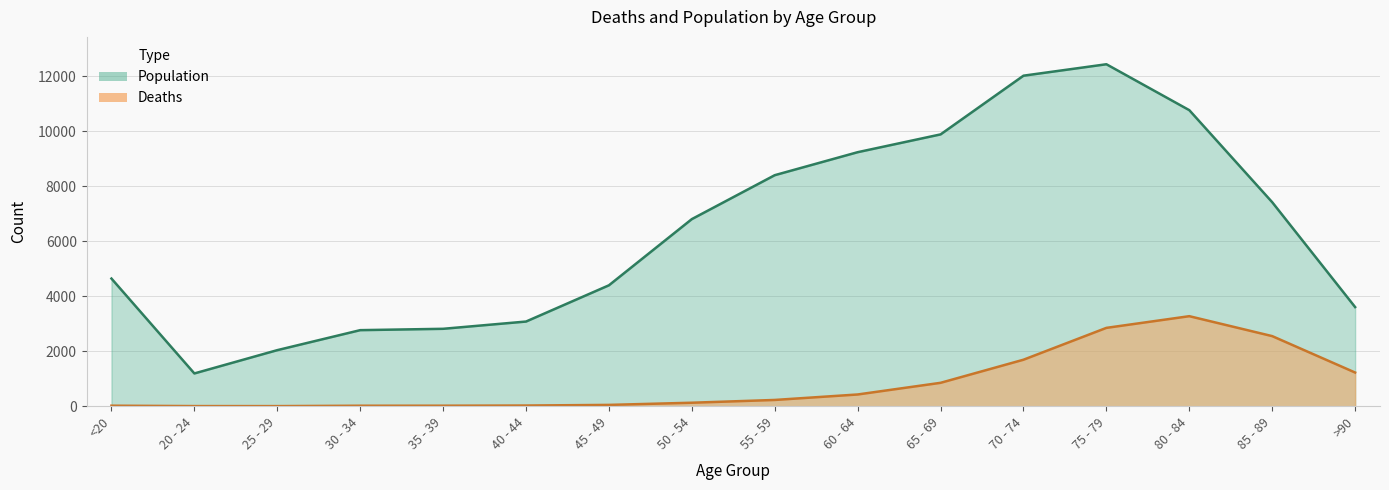

How many data points in Population are less than 6803?

8